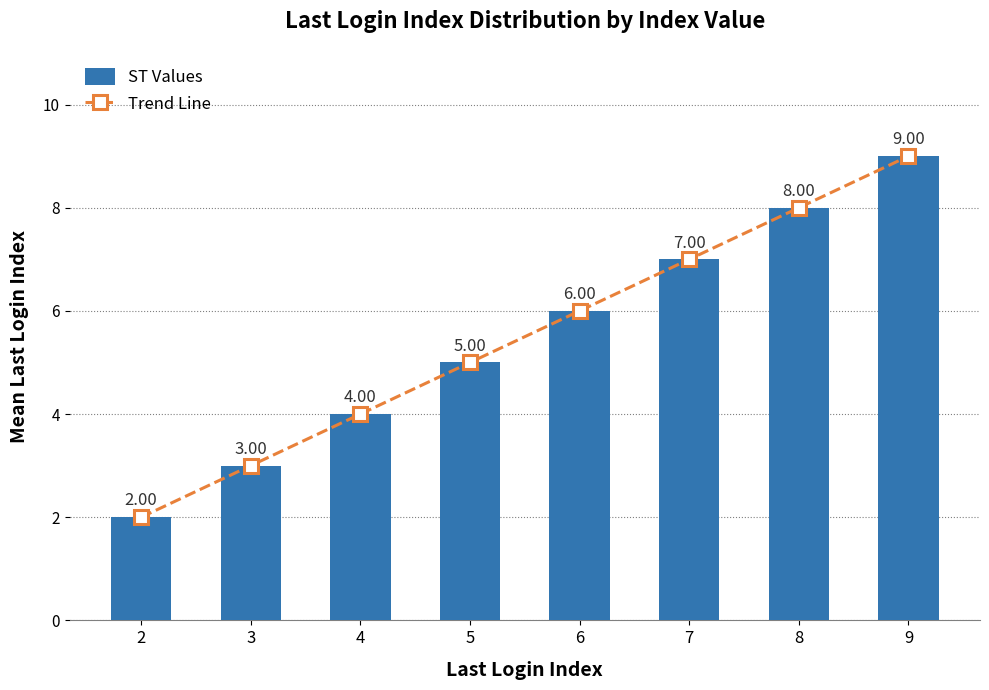

What is the average value of the Trend Line series?

6